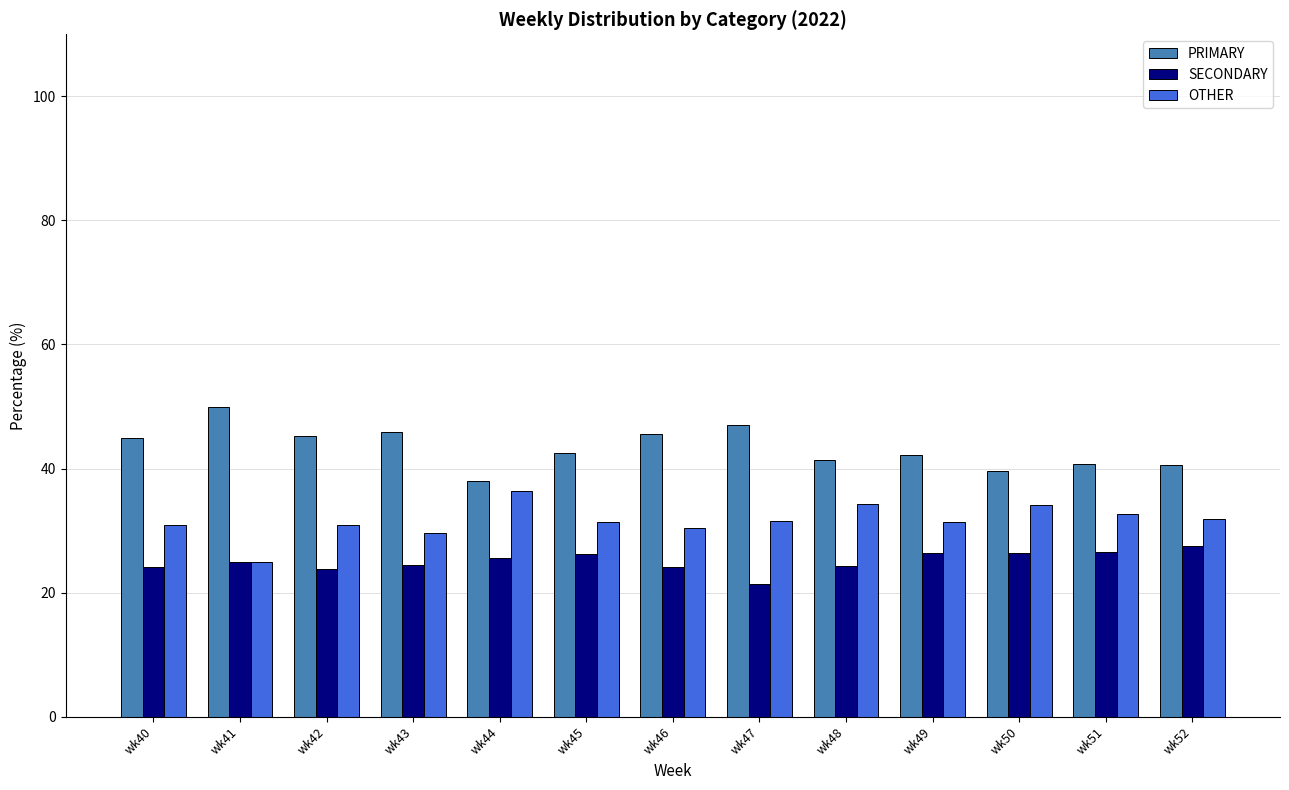

What are all the series names shown in the legend?

PRIMARY, SECONDARY, OTHER